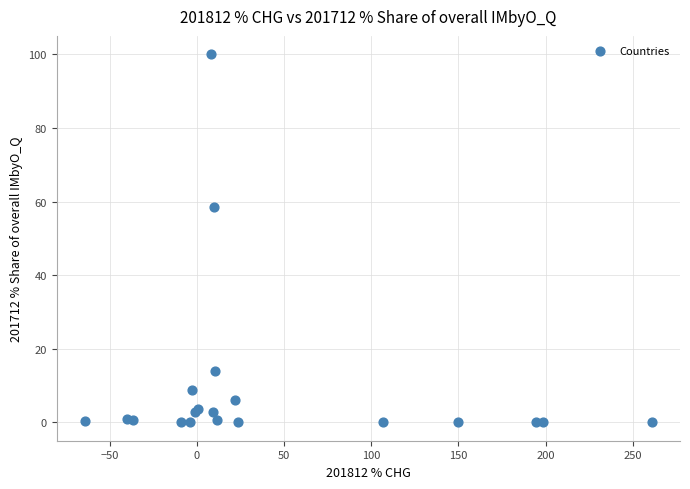

What Y value in the scatter plot is closest to 50?

58.6